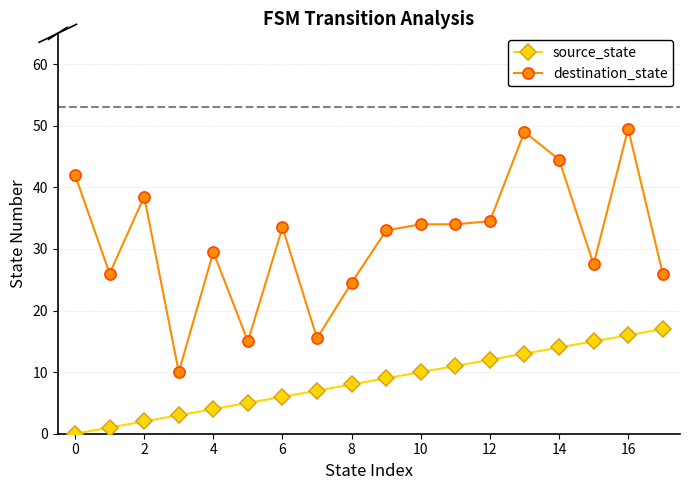

How many categories are shown in the chart?

18